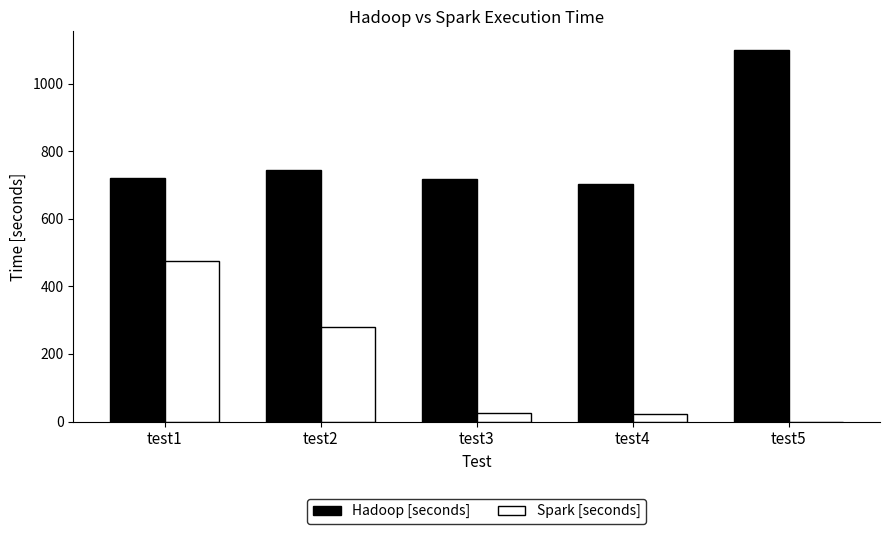

Is the value of Spark [seconds] at test5 greater than the value of Hadoop [seconds] at test2?

No